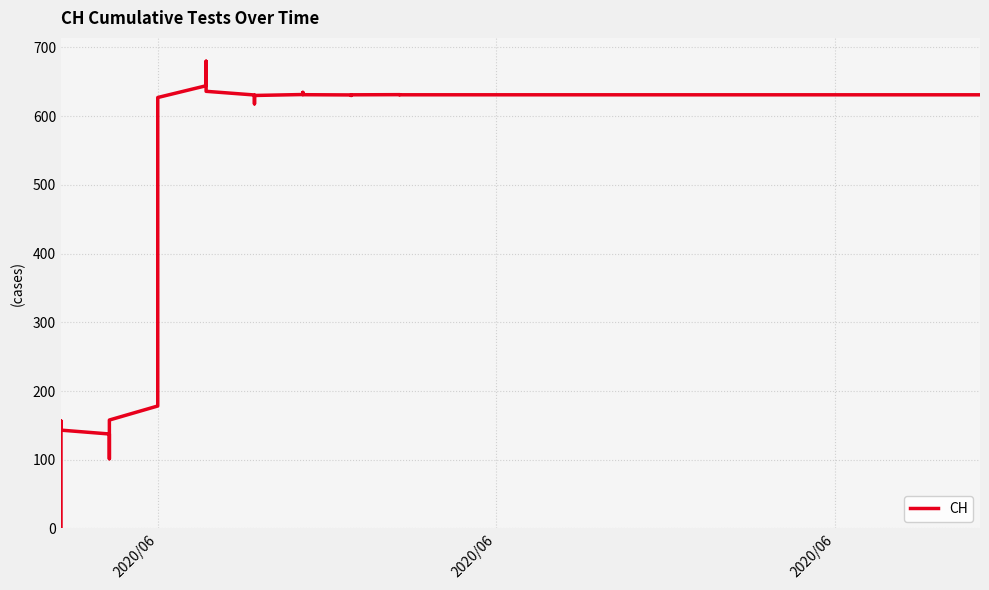

The chart shows a value of 0 at 2020-05-31. True or false?

True